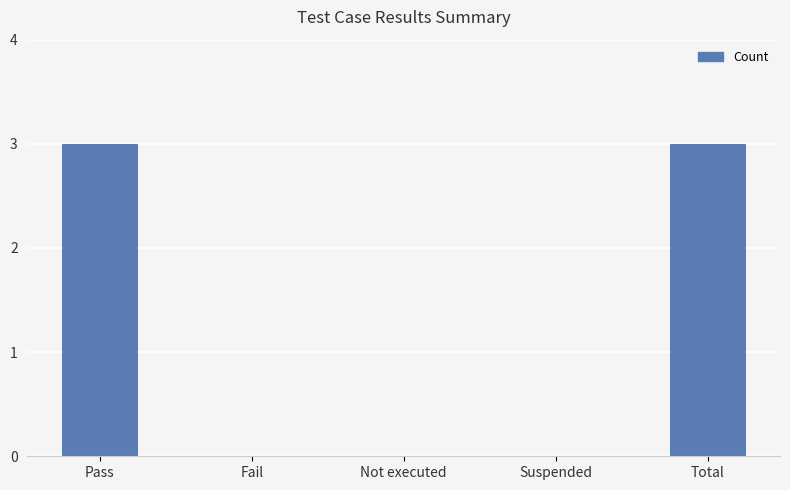

Reading left to right, what are all the values shown in this chart?

Pass=3	Fail=0	Not executed=0	Suspended=0	Total=3